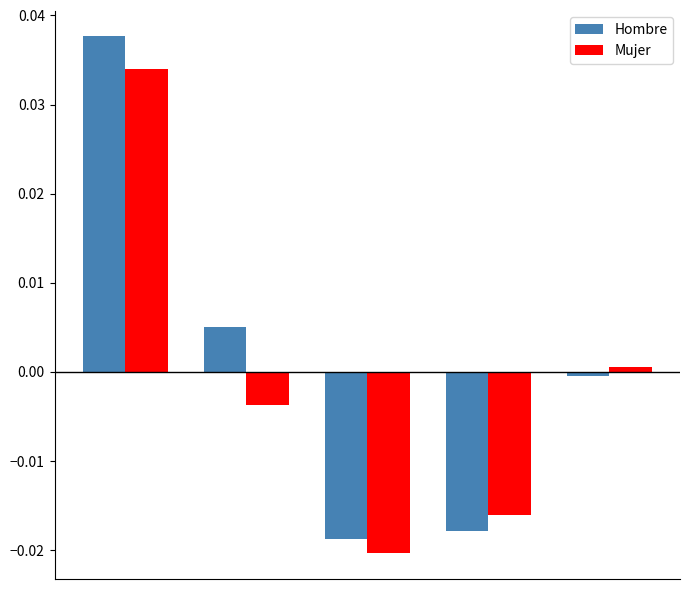

List the series in order of their overall mean, lowest first.

Mujer, Hombre